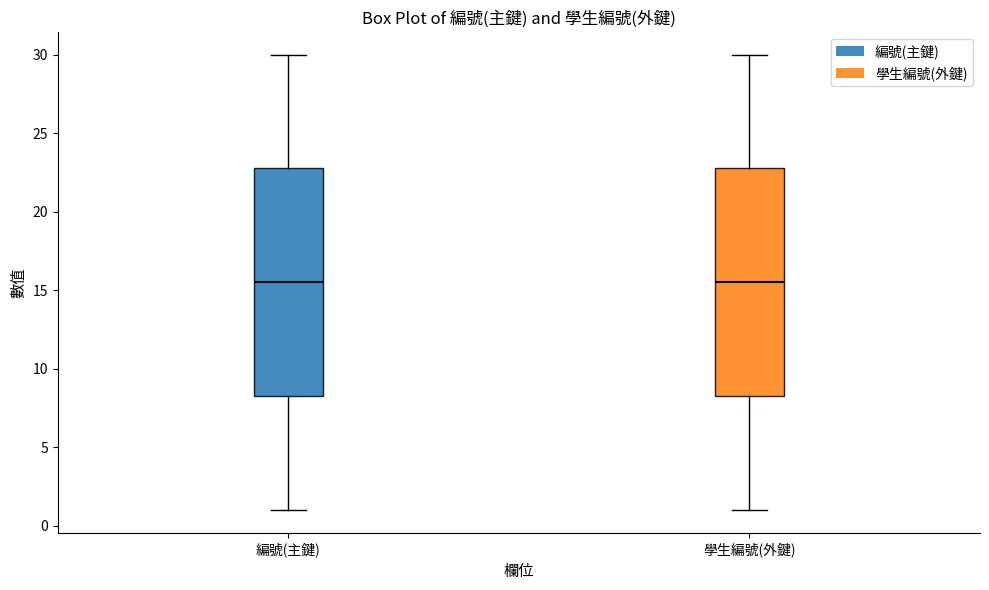

Where does the upper whisker of the box for 編號(主鍵) end on the y-axis? The values are not printed on the chart, so give them approximately, as read against the axis.

30.0